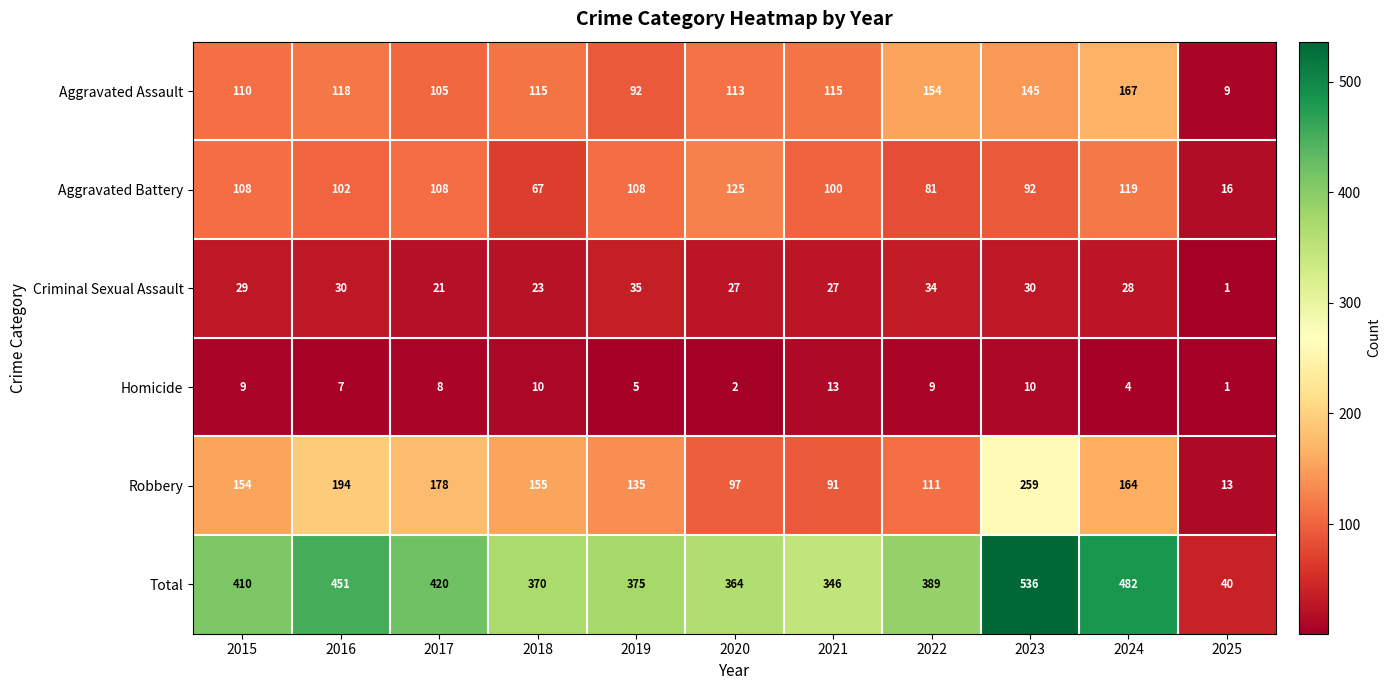

What is the average value of the Total series?

380